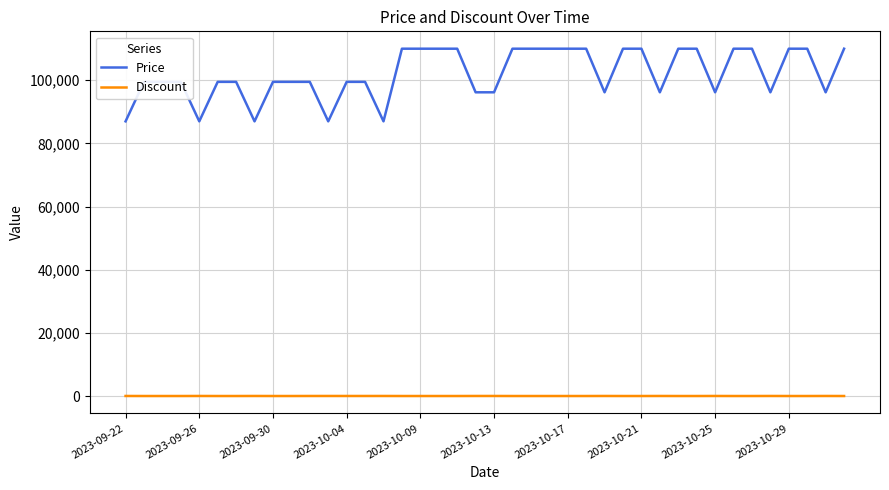

What is the sum of all Discount values?

186